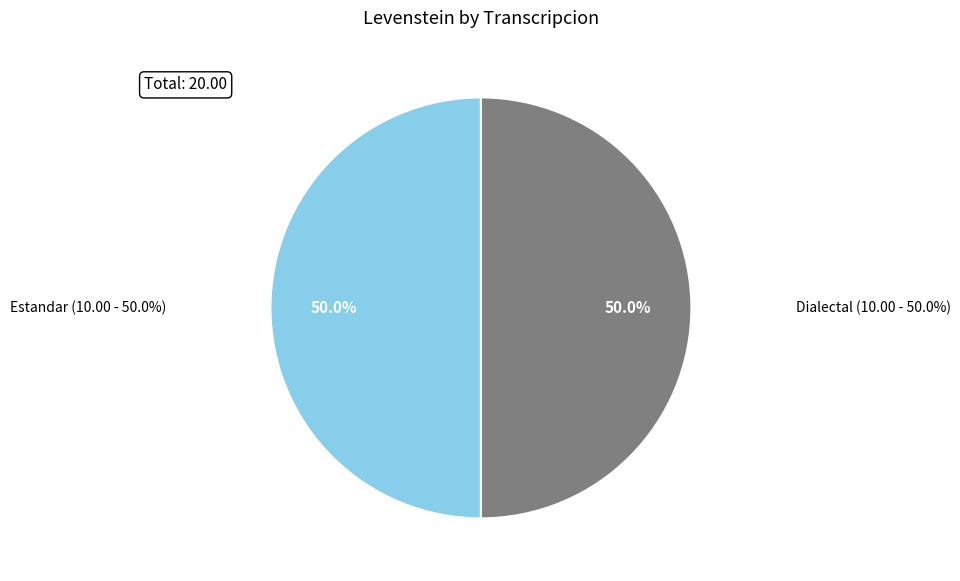

Which category has the biggest portion of the pie?

Estandar